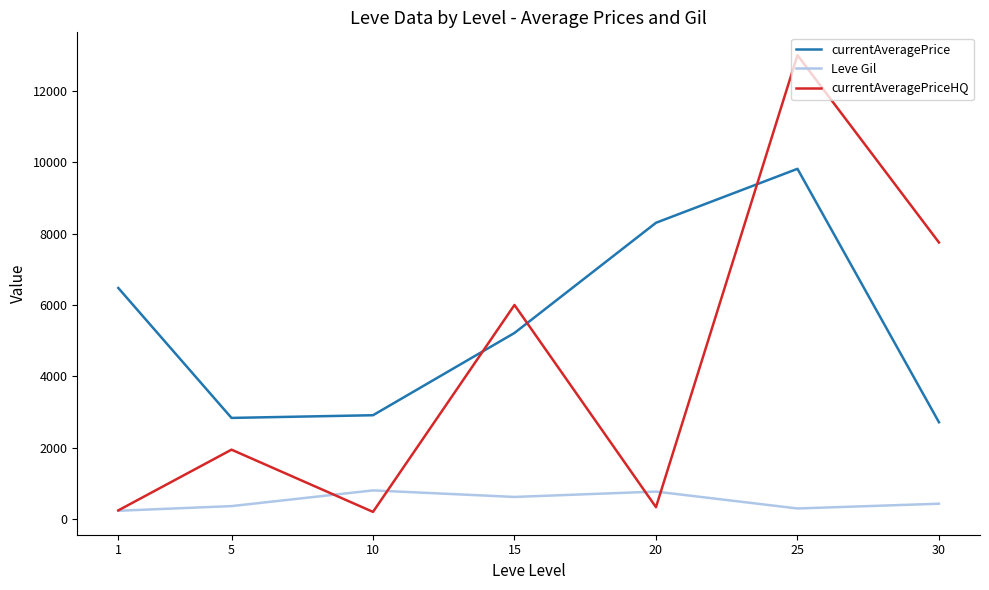

True or false: currentAveragePriceHQ and currentAveragePrice intersect in this chart.

True